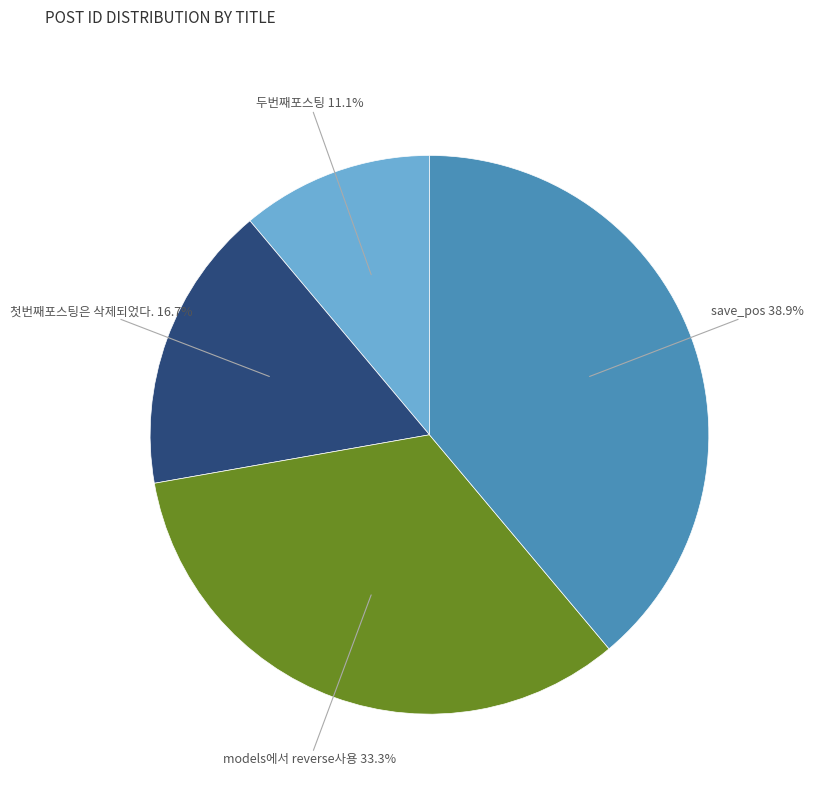

Does any single category account for the majority?

No